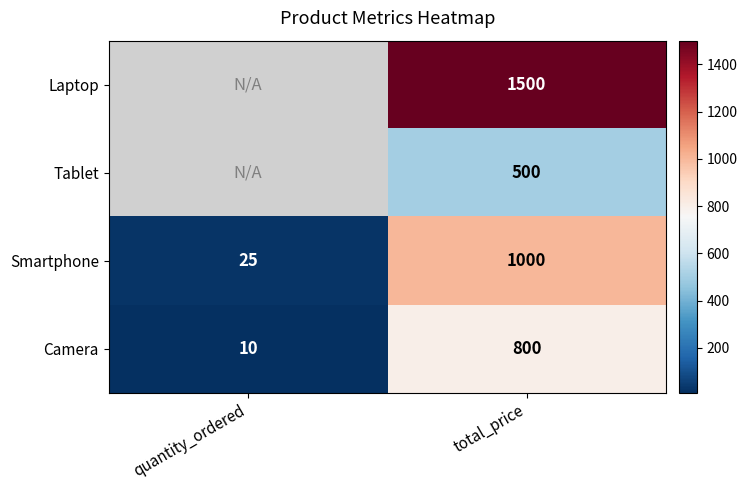

At which label does Smartphone reach its peak?

total_price